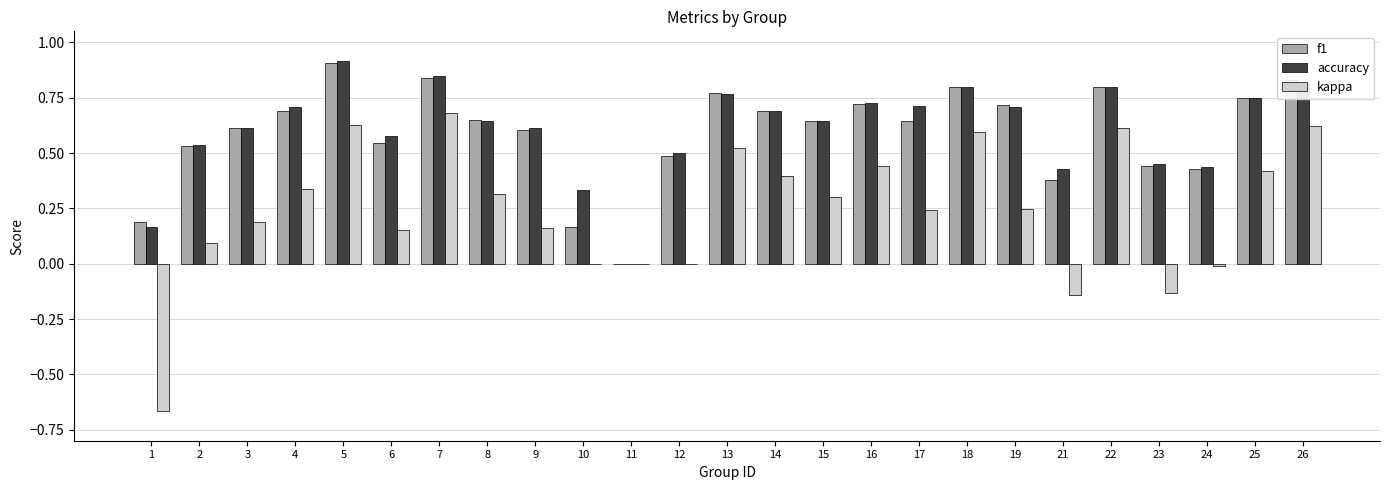

What is the total value across all series at 12?

1.0